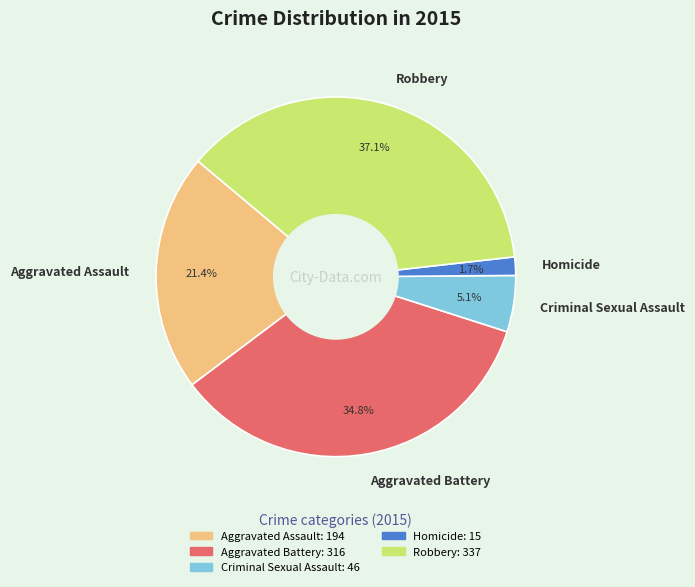

Is Criminal Sexual Assault the majority of the pie?

No